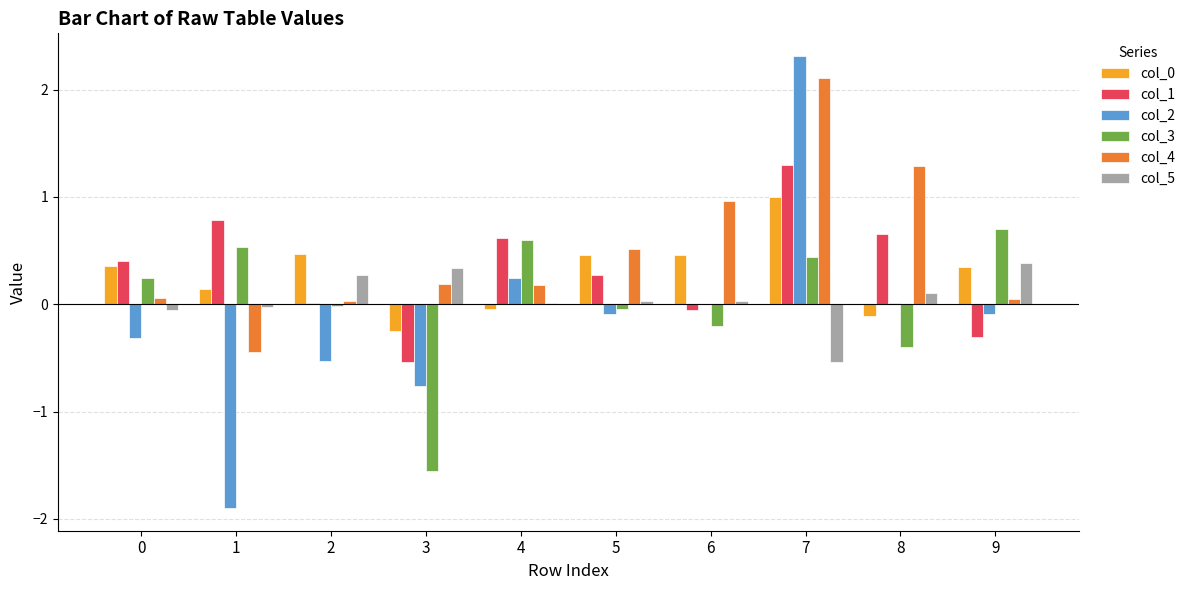

The col_5 series shows 0.3 at 2. True or false?

True